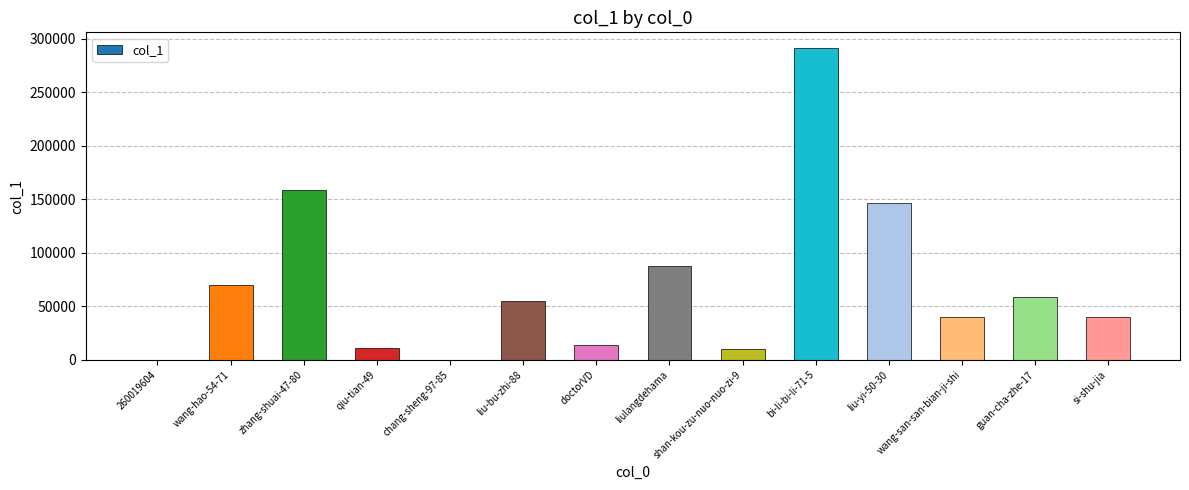

What is the sum of all values?

982808